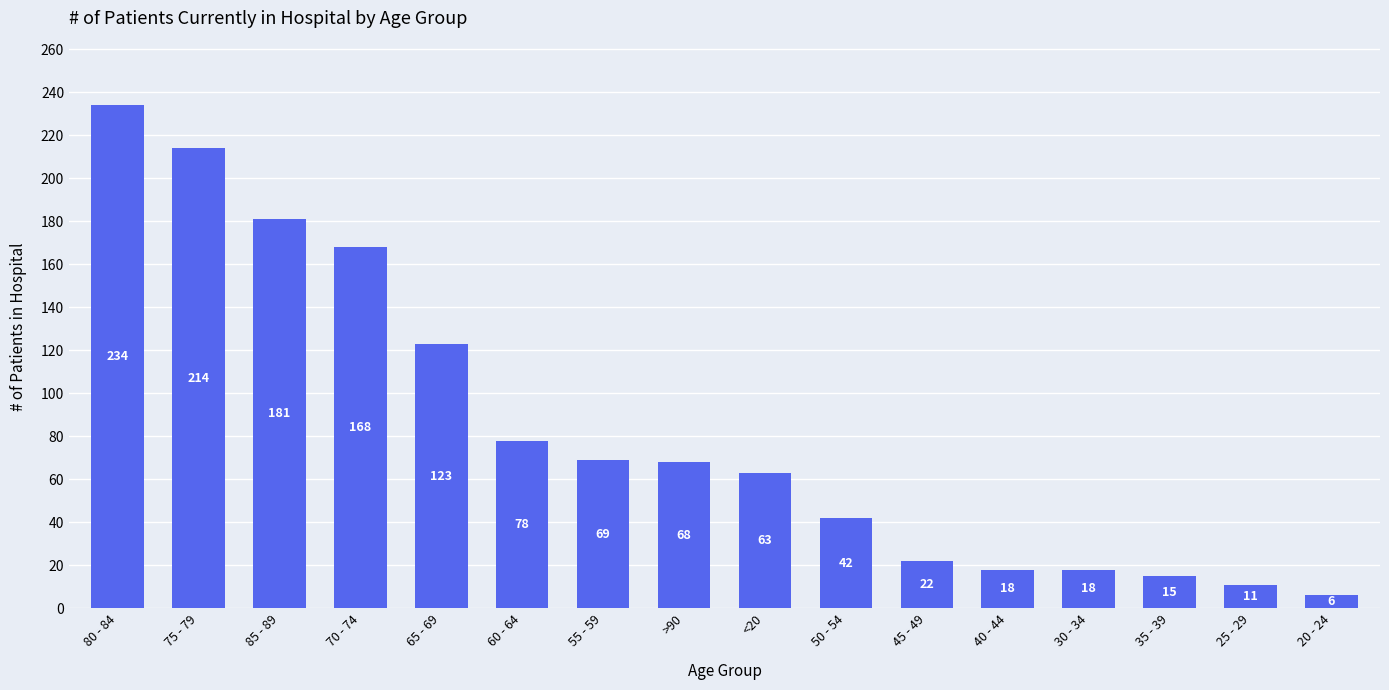

Which has a higher value, 20 - 24 or 30 - 34?

30 - 34